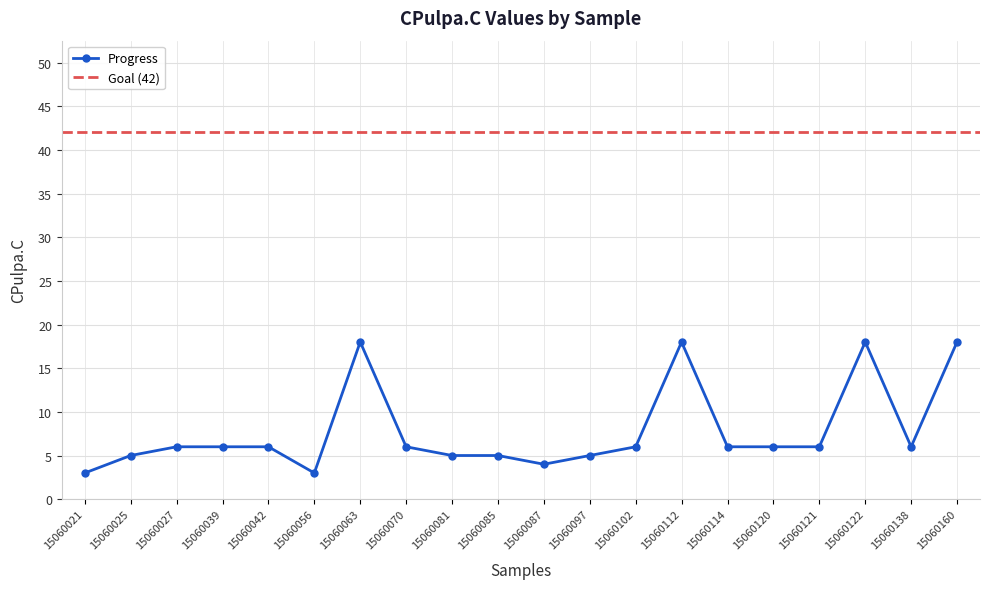

Reading right to left, transcribe all the data shown in this chart.

18	6	18	6	6	6	18	6	5	4	5	5	6	18	3	6	6	6	5	3